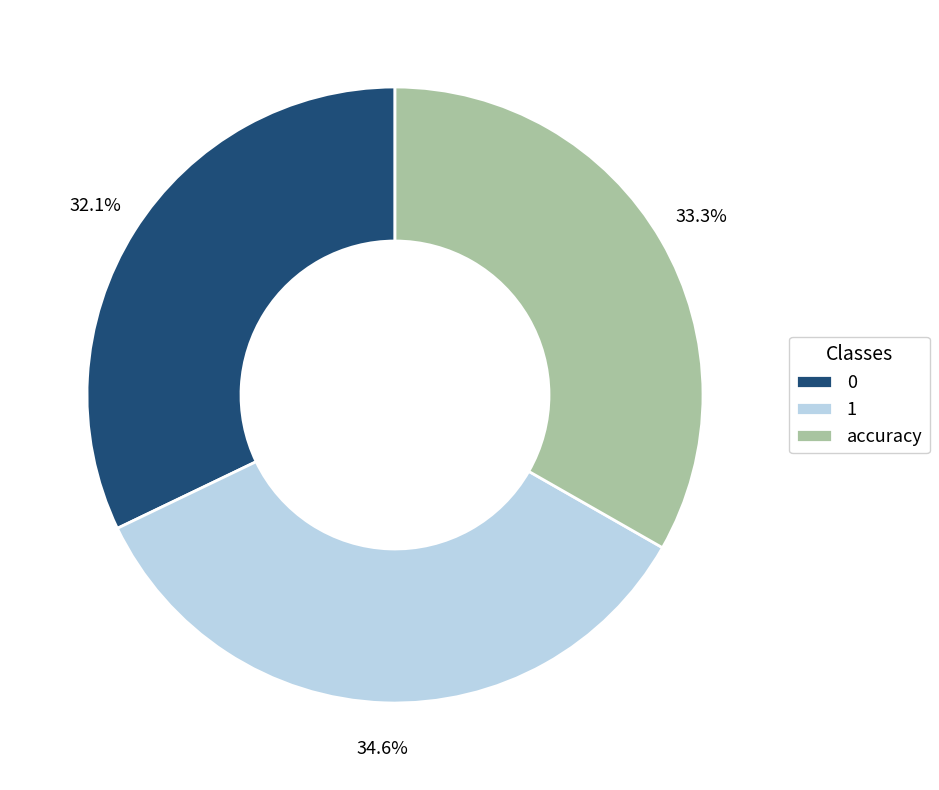

To the nearest percent, what is the average slice percentage?

33%